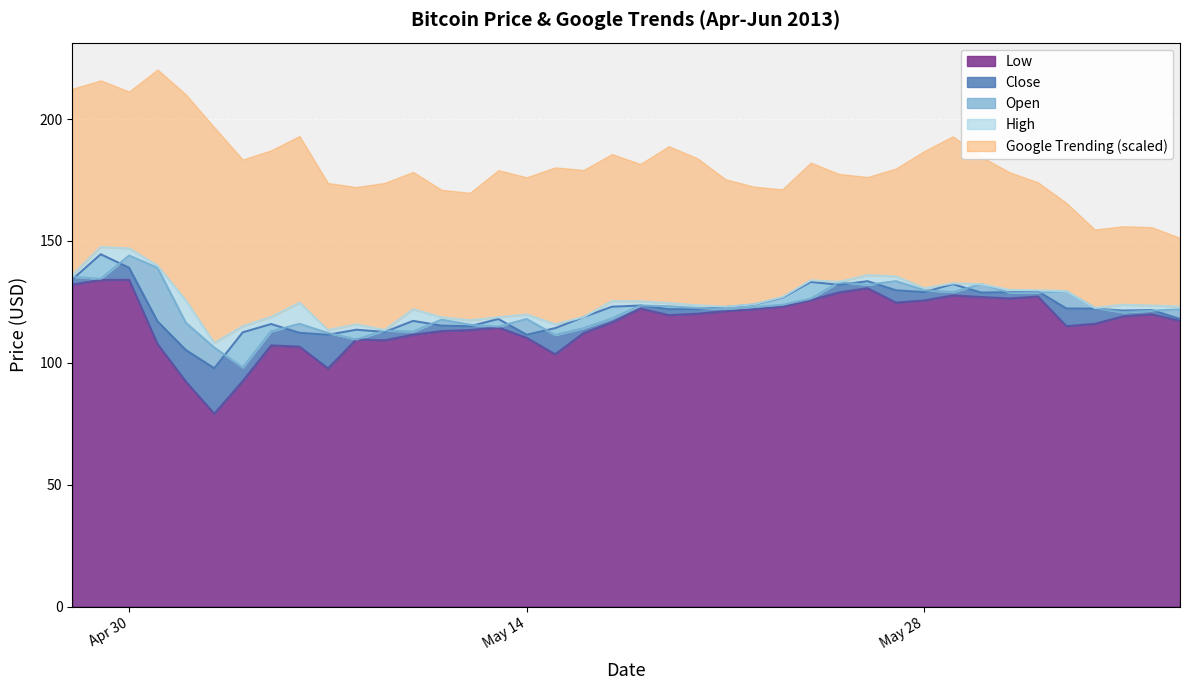

What is the lowest value of the Close series?

97.8